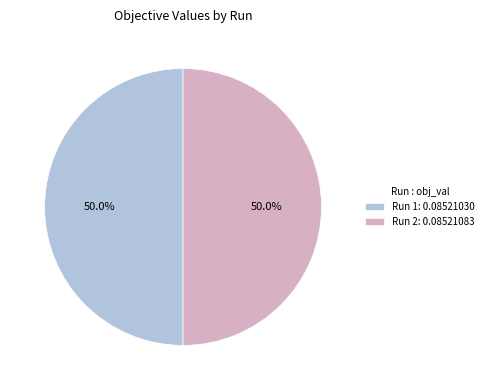

What percentage is NOT represented by Run 1?

50.0%